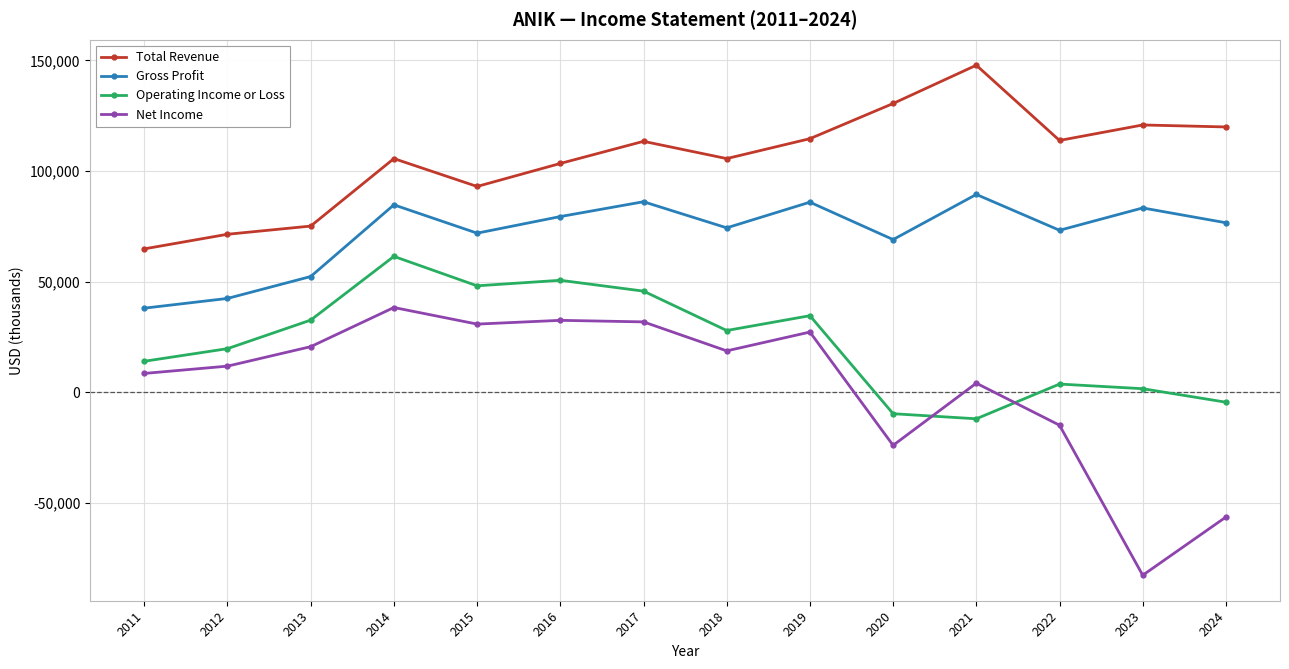

True or false: Gross Profit has a value of 76600 at 2024.

True